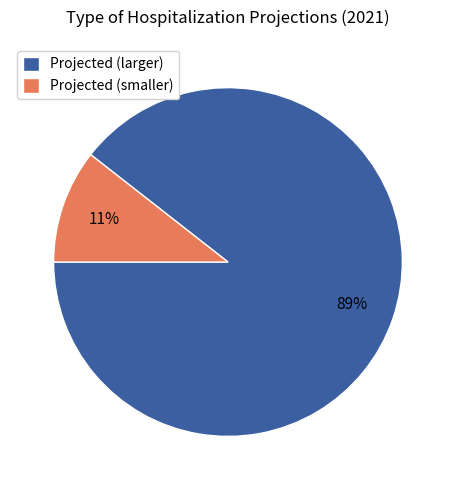

Which slice is the smallest?

Projected (smaller)